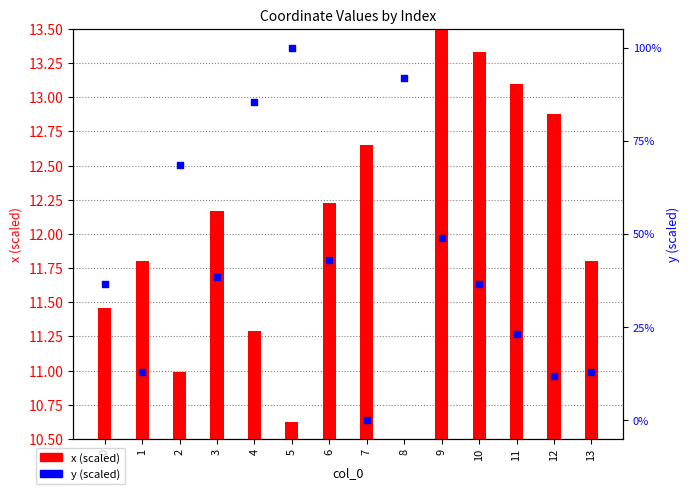

What is the total value across all series at 13?

24.6